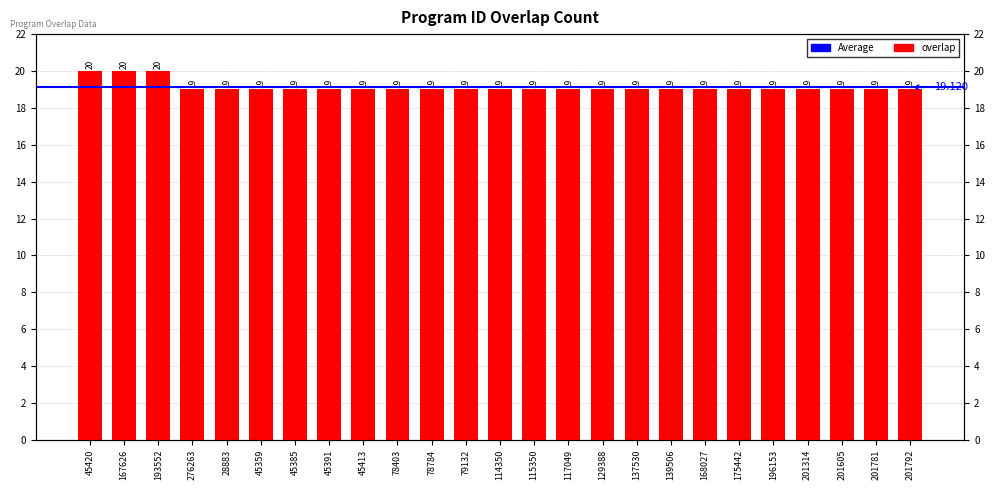

The chart shows a value of 32 at 78403. True or false?

False